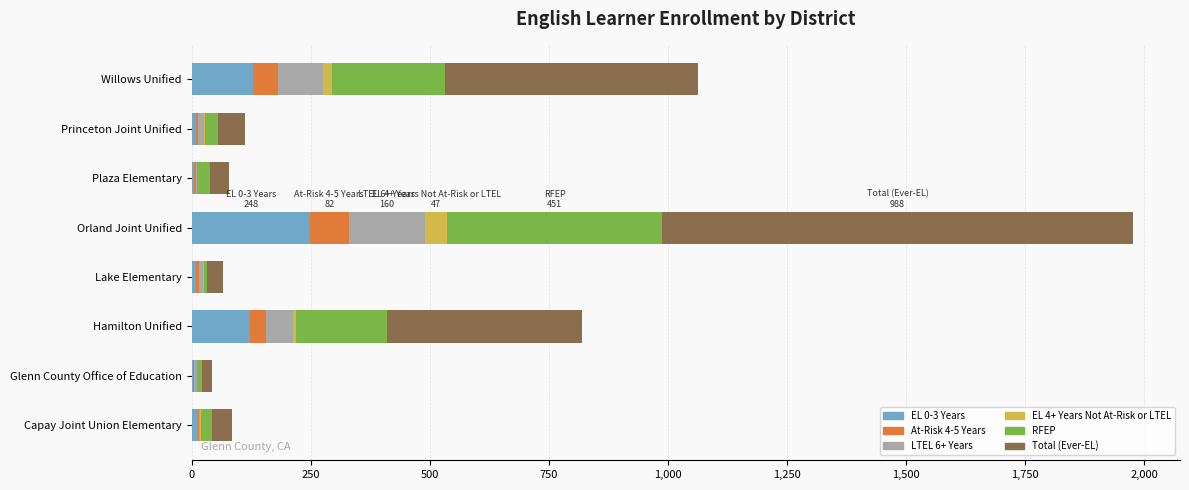

True or false: EL 0-3 Years has a value of 195 at Willows Unified.

False